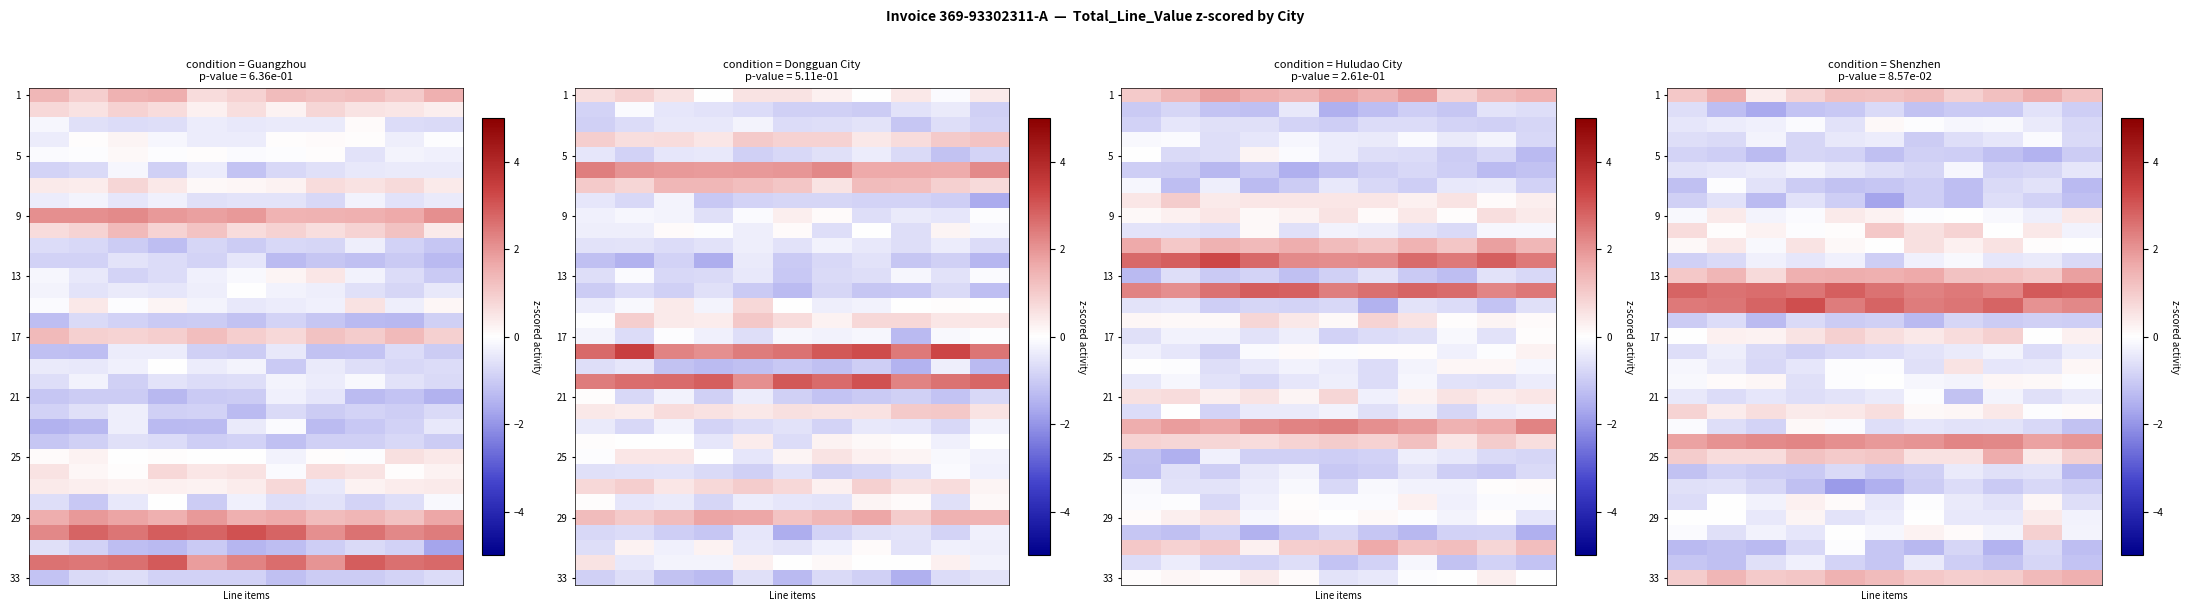

What is the smallest value displayed?

-1.9